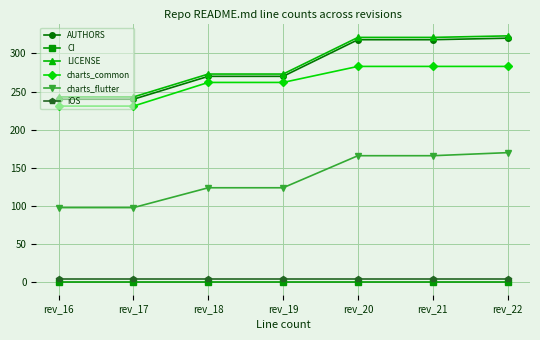

At how many categories does at least one series exceed 303?

3